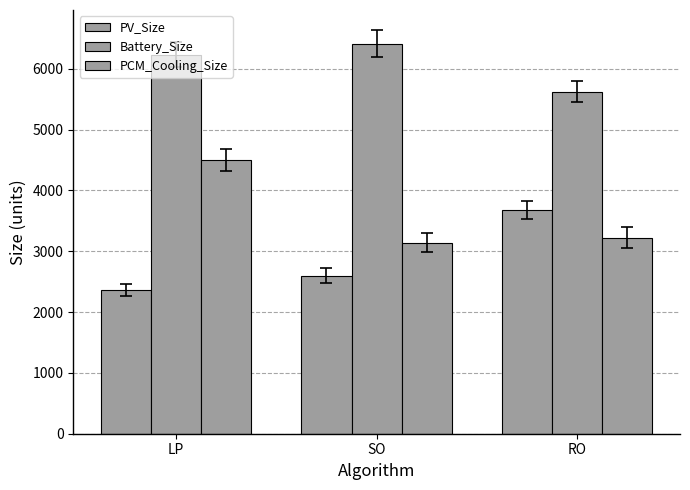

What is the smallest value displayed?

2359.1